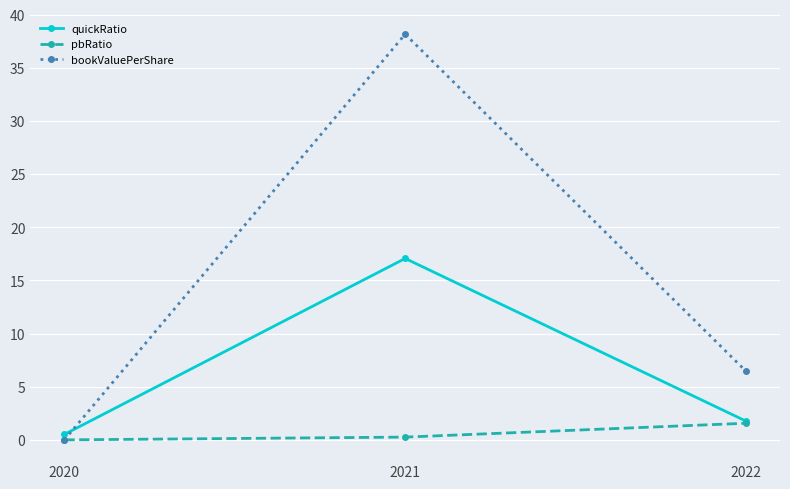

What are all the series names shown in the legend?

quickRatio, pbRatio, bookValuePerShare